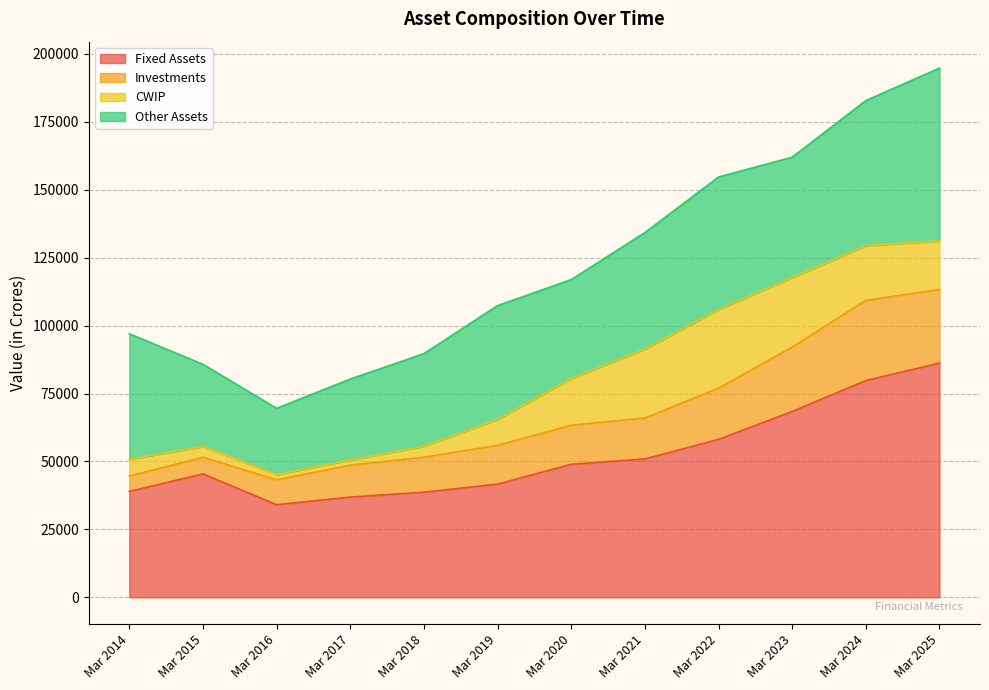

Where does the Fixed Assets series first go above 48952?

Mar 2021